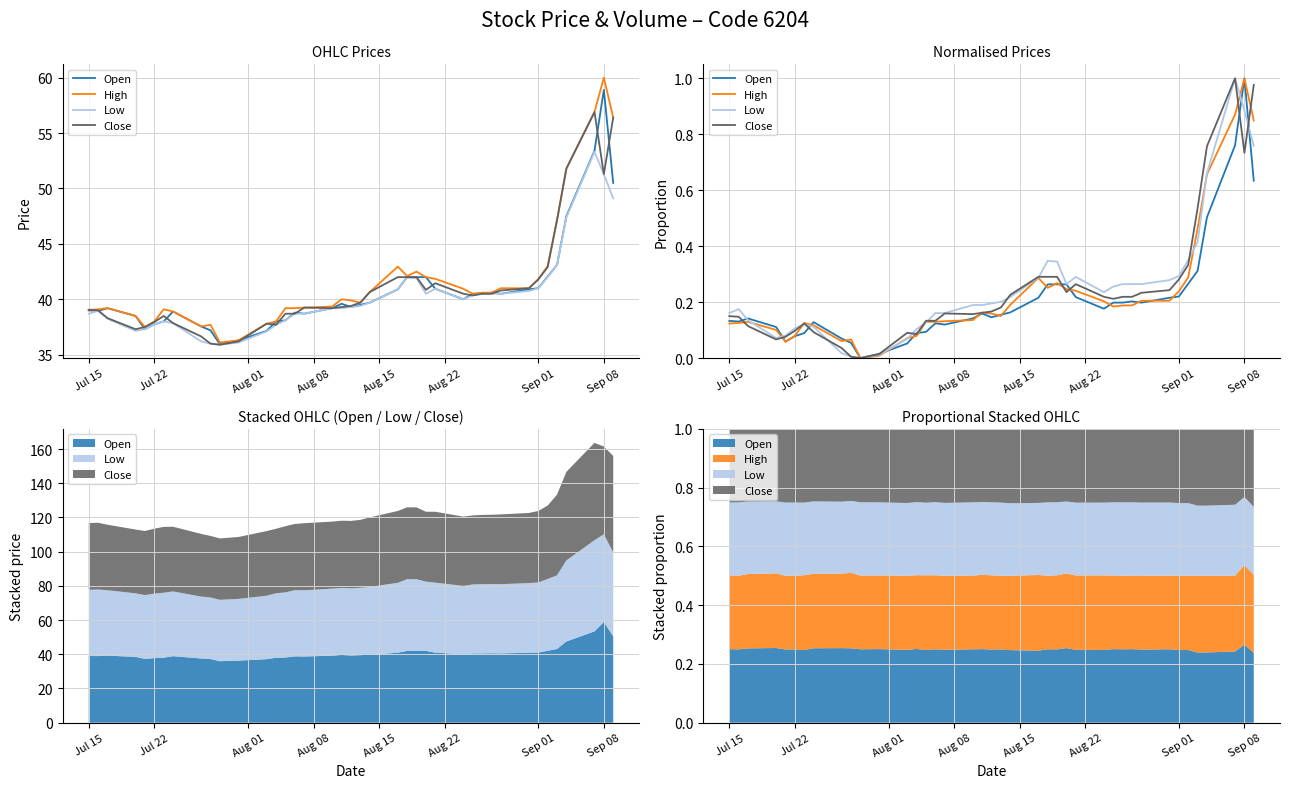

Reading left to right, list all the values displayed in this chart.

Open: 0.1	0.1	0.1	0.1	0.1	0.1	0.1	0.1	0.1	0.1	0.0	0.0	0.1	0.1	0.1	0.1	0.1	0.1	0.2	0.1	0.2	0.2	0.2	0.3	0.3	0.3	0.2	0.2	0.2	0.2	0.2	0.2	0.2	0.2	0.3	0.3	0.5	0.8	1.0	0.6
High: 0.1	0.1	0.1	0.1	0.1	0.1	0.1	0.1	0.1	0.1	0.0	0.0	0.1	0.1	0.1	0.1	0.1	0.1	0.2	0.2	0.2	0.2	0.3	0.3	0.3	0.2	0.2	0.2	0.2	0.2	0.2	0.2	0.2	0.2	0.3	0.5	0.7	0.9	1.0	0.8
Low: 0.2	0.2	0.1	0.1	0.1	0.1	0.1	0.1	0.0	0.0	0.0	0.0	0.1	0.1	0.1	0.2	0.2	0.2	0.2	0.2	0.2	0.2	0.3	0.3	0.3	0.3	0.3	0.2	0.3	0.3	0.3	0.3	0.3	0.3	0.4	0.4	0.7	1.0	0.9	0.8
Close: 0.1	0.1	0.1	0.1	0.1	0.1	0.1	0.1	0.0	0.0	0.0	0.0	0.1	0.1	0.1	0.1	0.2	0.2	0.2	0.2	0.2	0.2	0.3	0.3	0.3	0.2	0.3	0.2	0.2	0.2	0.2	0.2	0.2	0.3	0.3	0.5	0.8	1.0	0.7	1.0